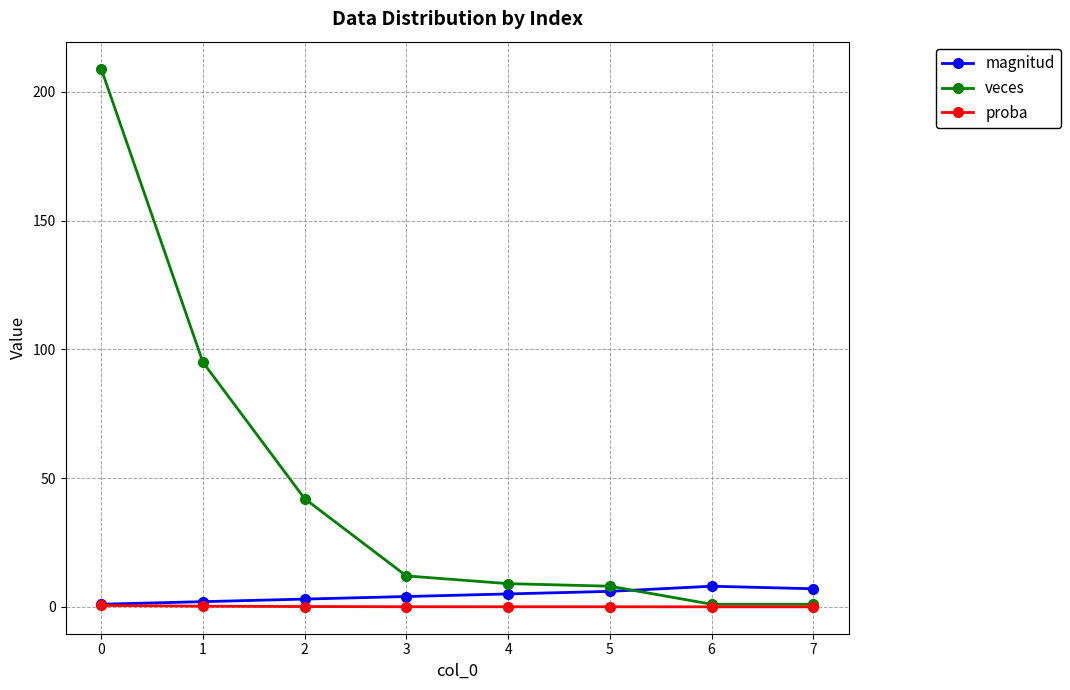

At how many categories does at least one series exceed 5?

8